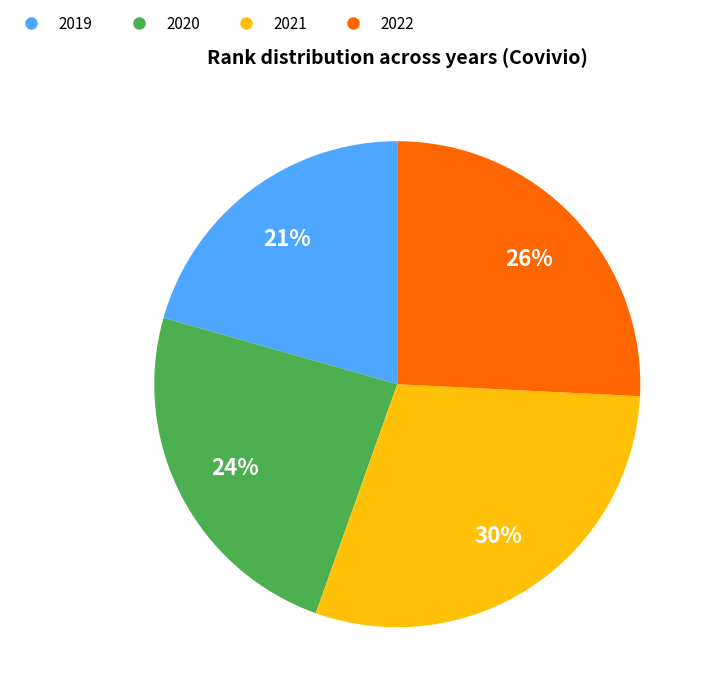

Rank the categories by value from highest to lowest.

2021, 2022, 2020, 2019